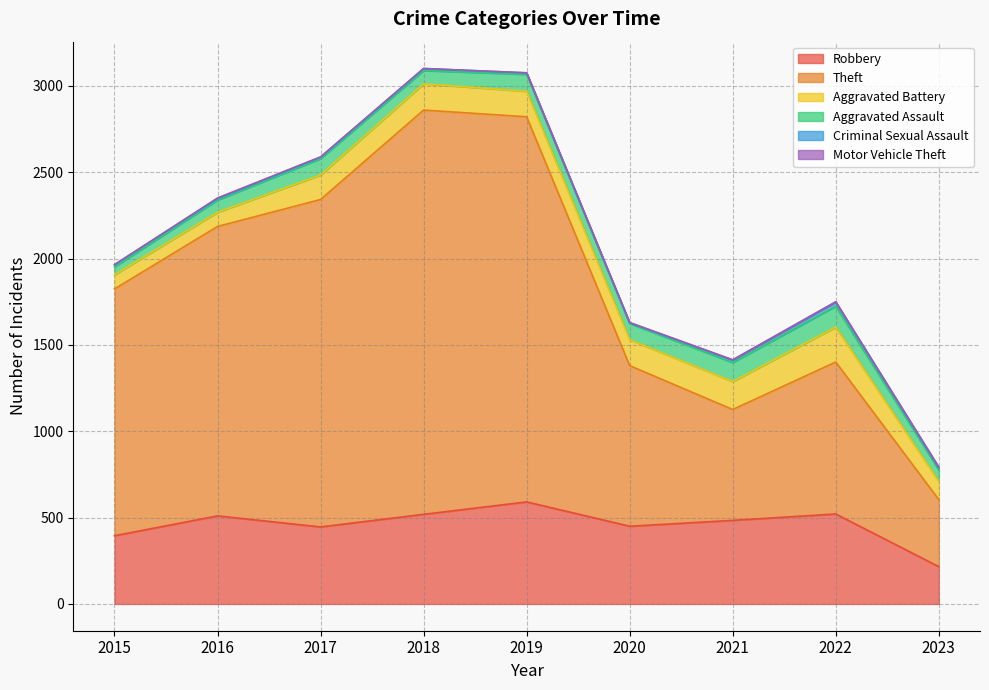

At which category is the sum across all series the highest?

2018